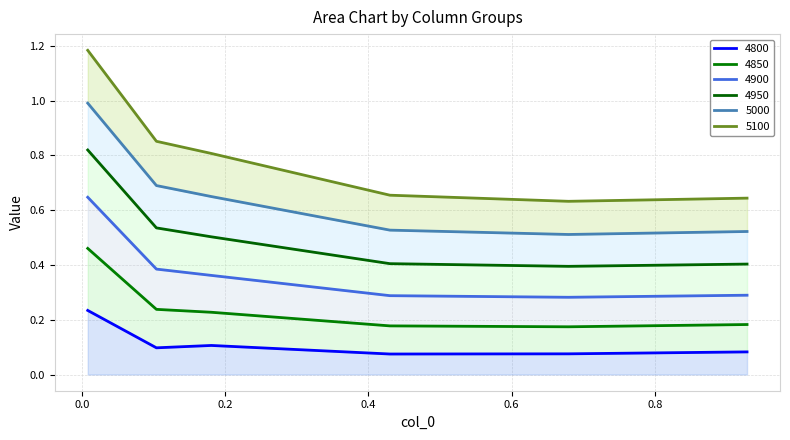

What is the value of the 4850 point at the 4th from the left?

0.3